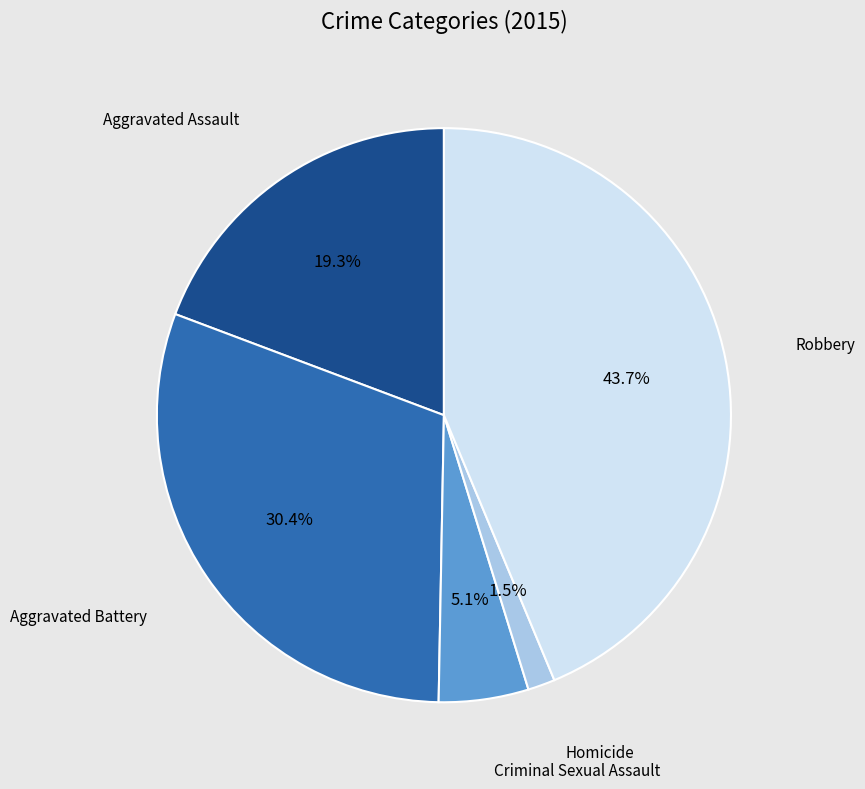

Does any single category account for the majority?

No